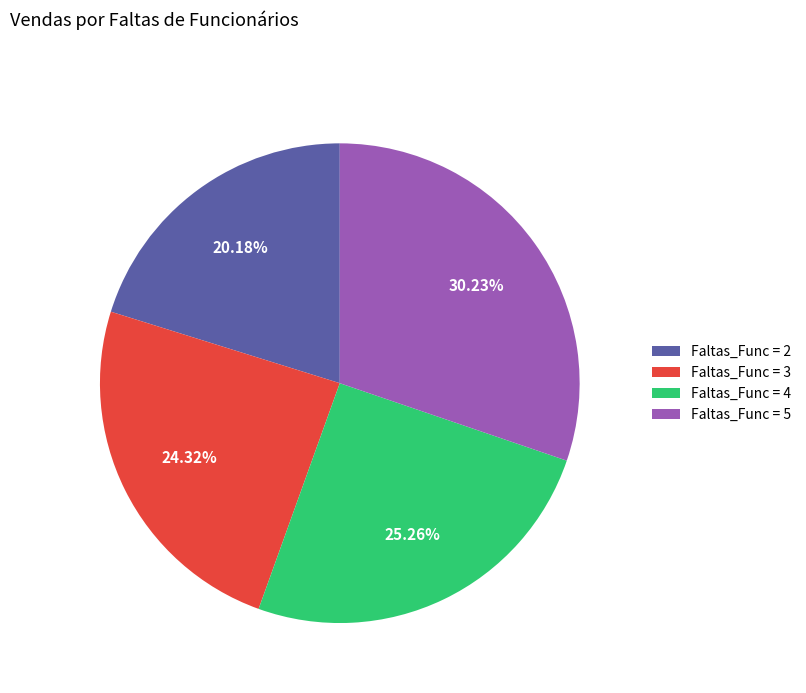

Does Faltas_Func = 5 account for over 50% of the chart?

No